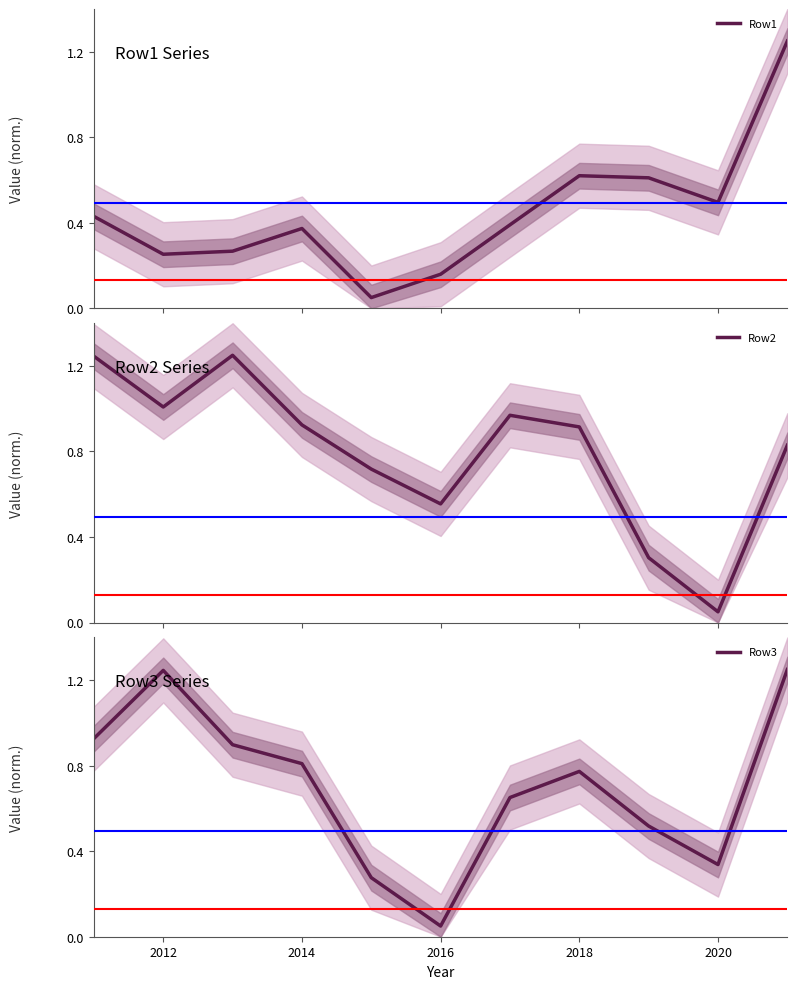

Where is Row3 nearest to the value 0?

2016